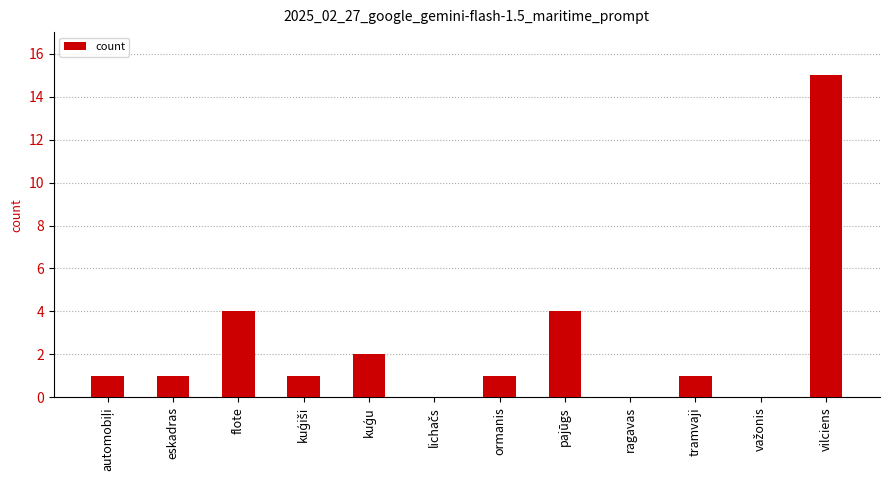

What is the sum of all values?

30